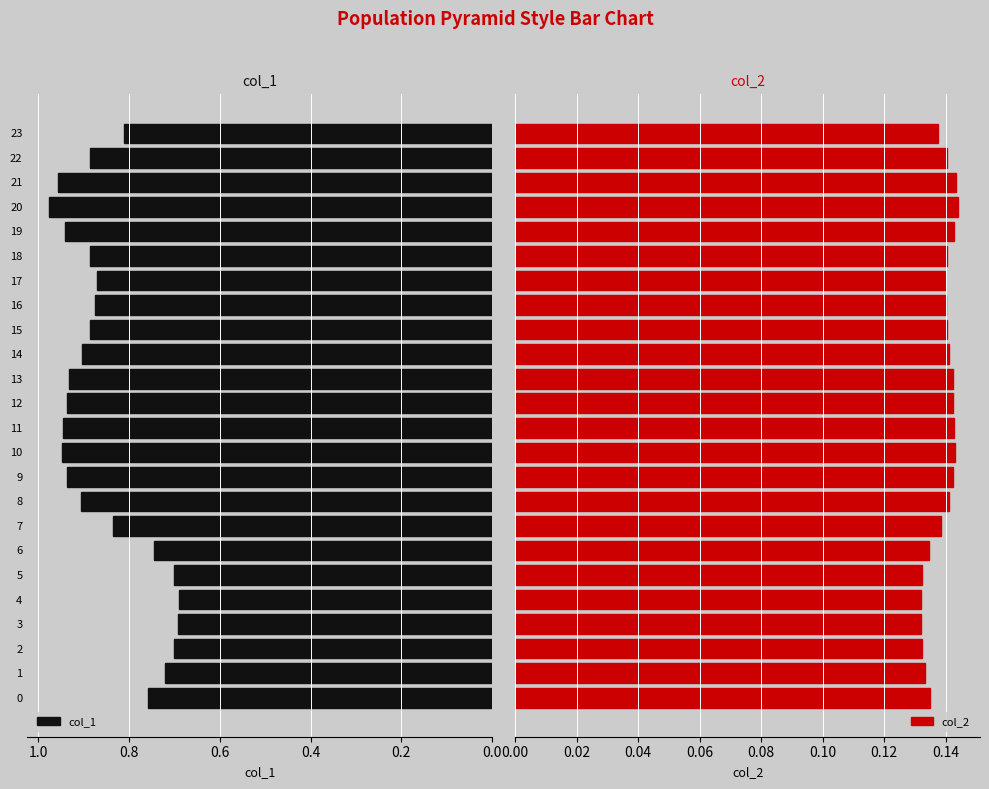

What is the total value across all series at 17?

1.0